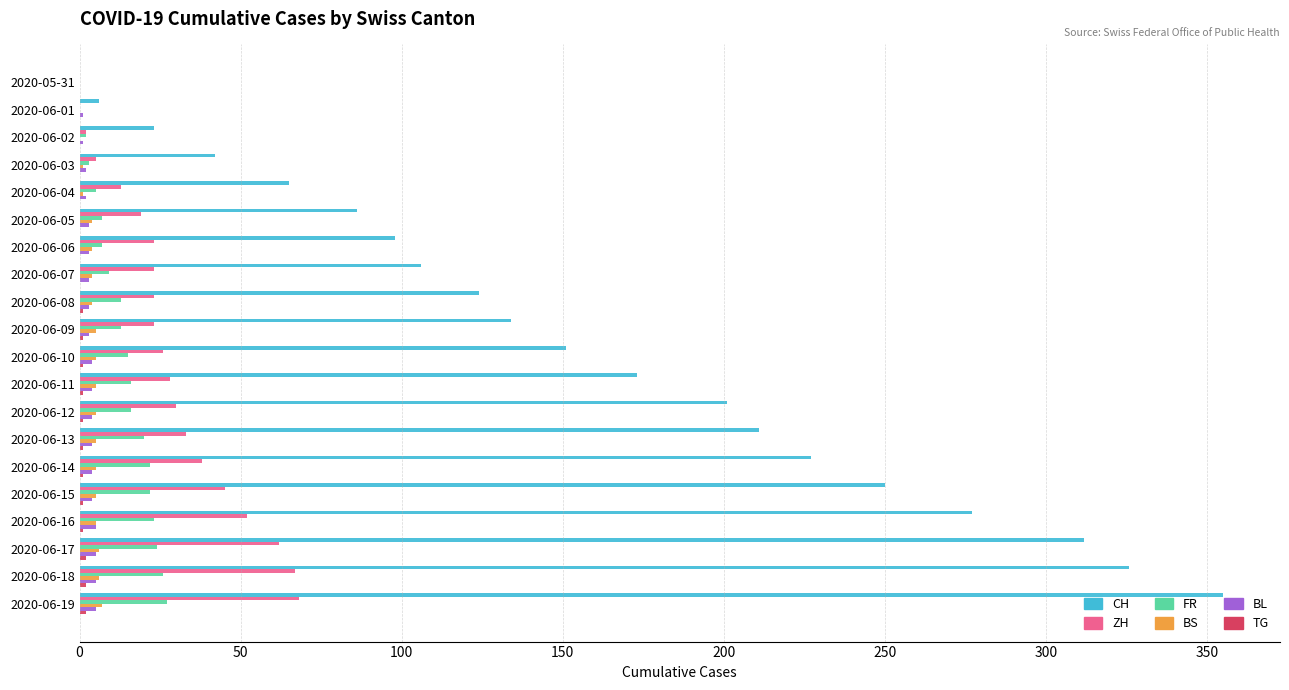

Which series has the largest total across all categories?

CH